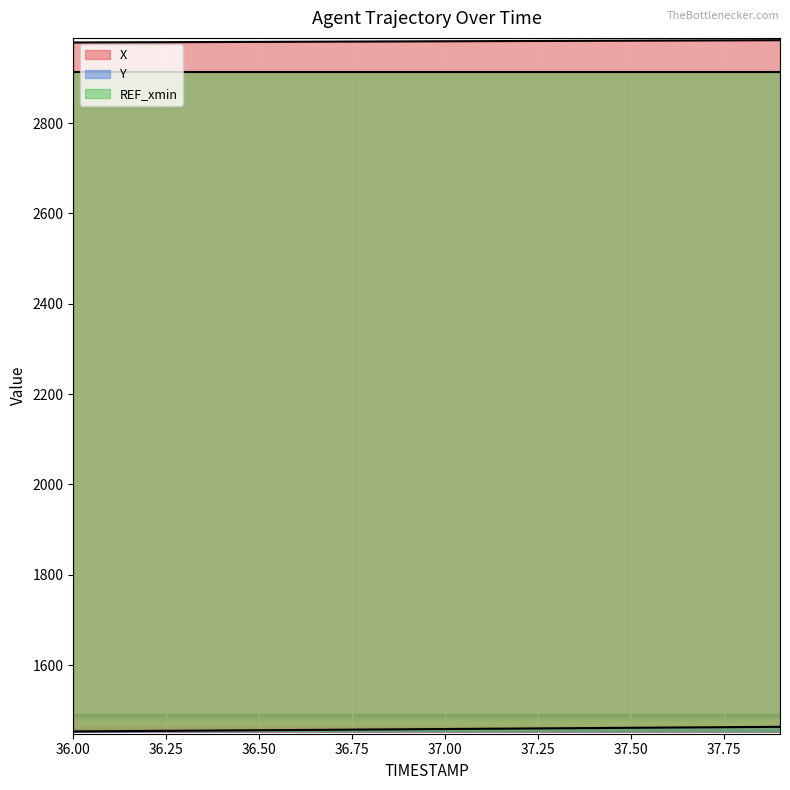

True or false: Y and X intersect in this chart.

False